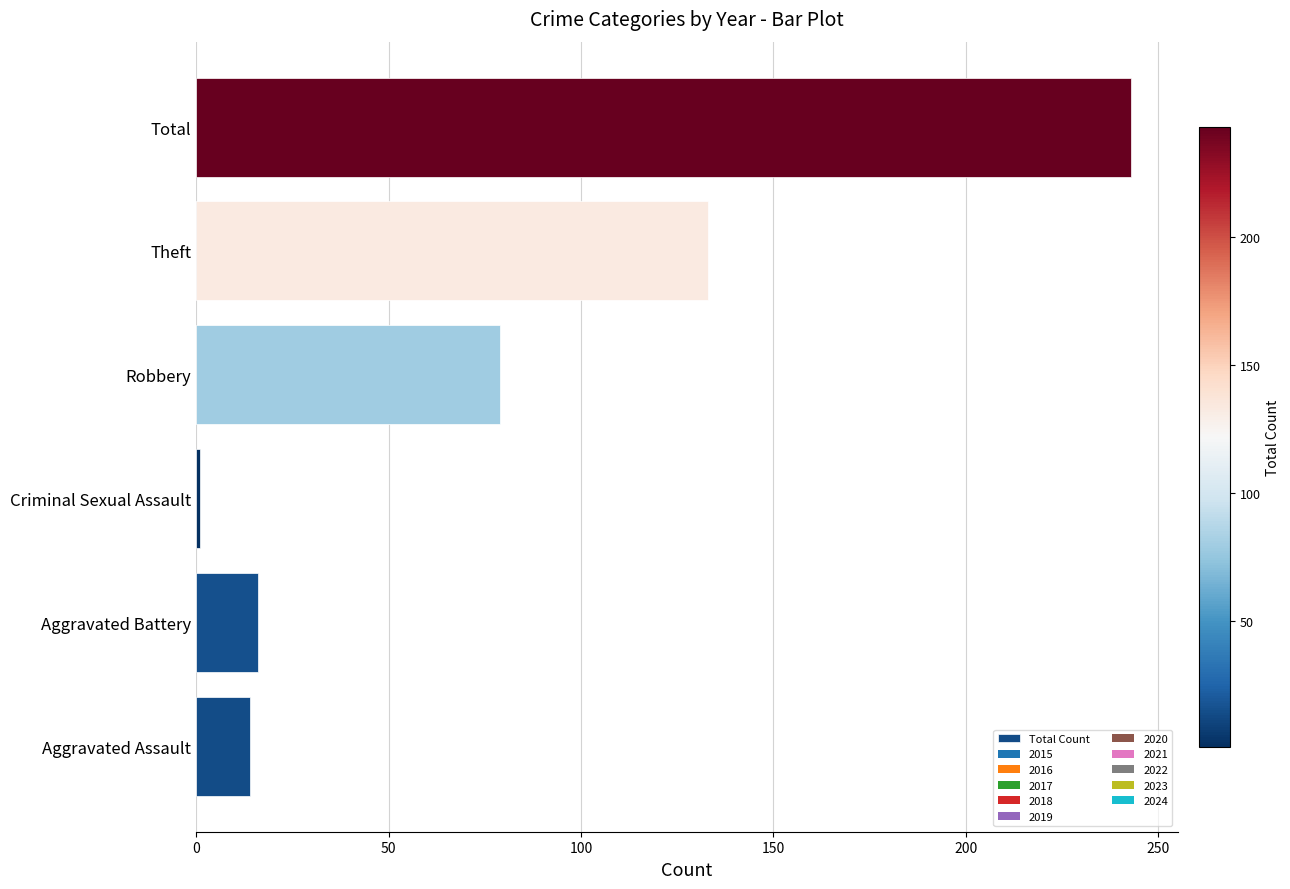

Where is the data nearest to the value 122?

Theft